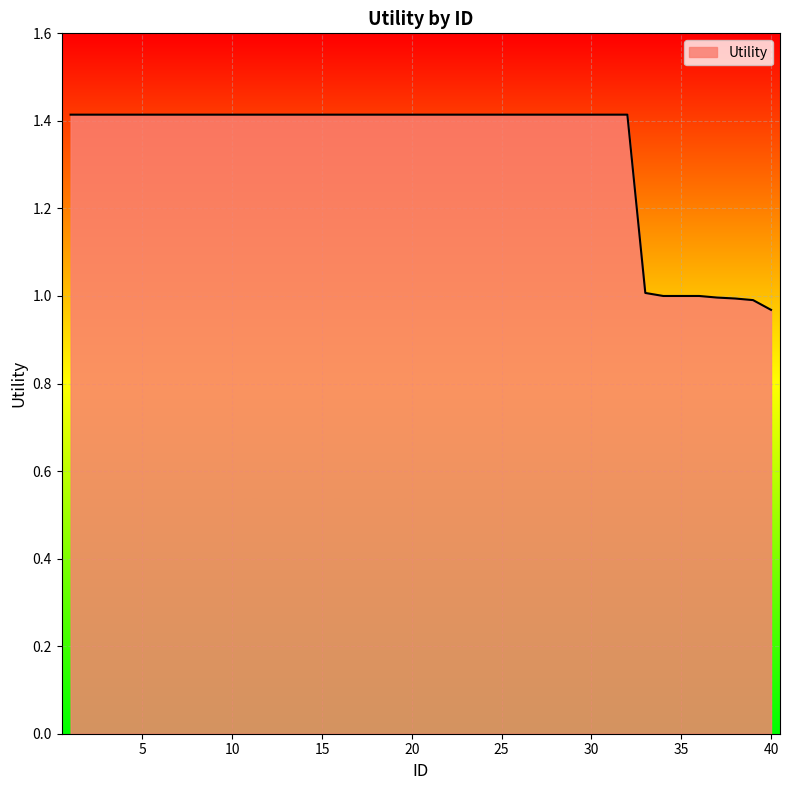

What is the maximum value shown in the chart?

1.4